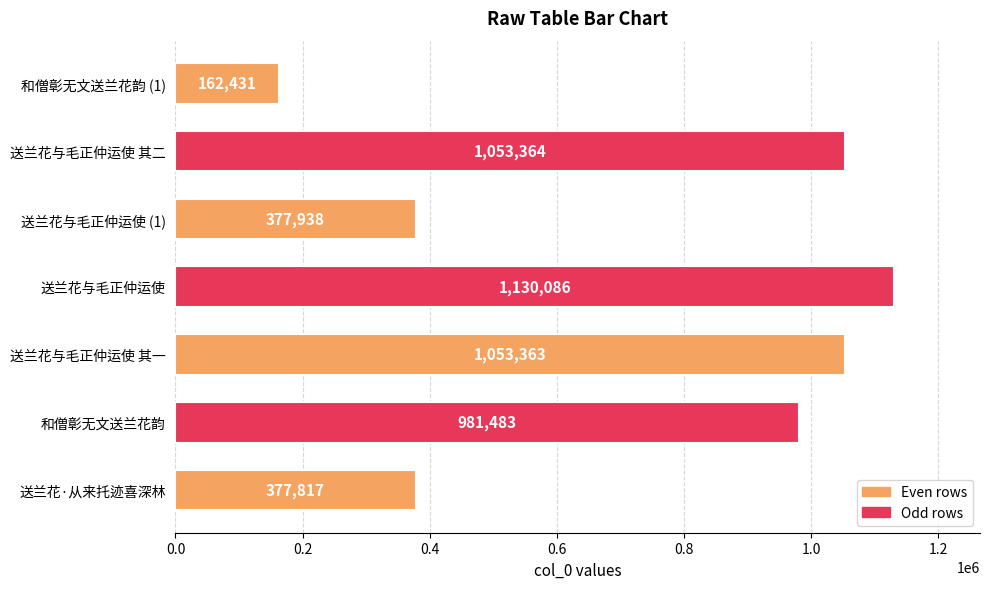

Is it true that the value at 送兰花与毛正仲运使 (1) is 221091?

False